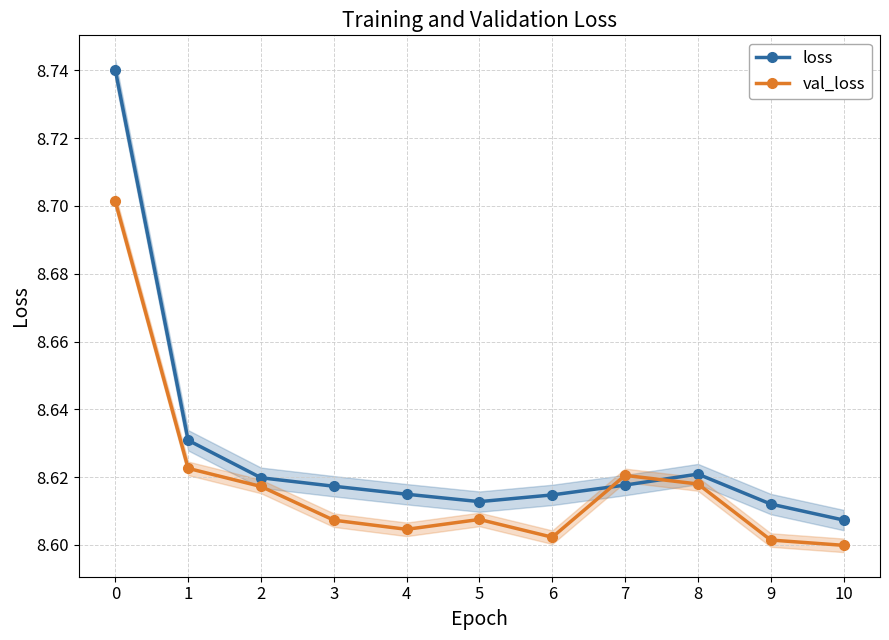

How many interior local peaks does the loss series have?

1